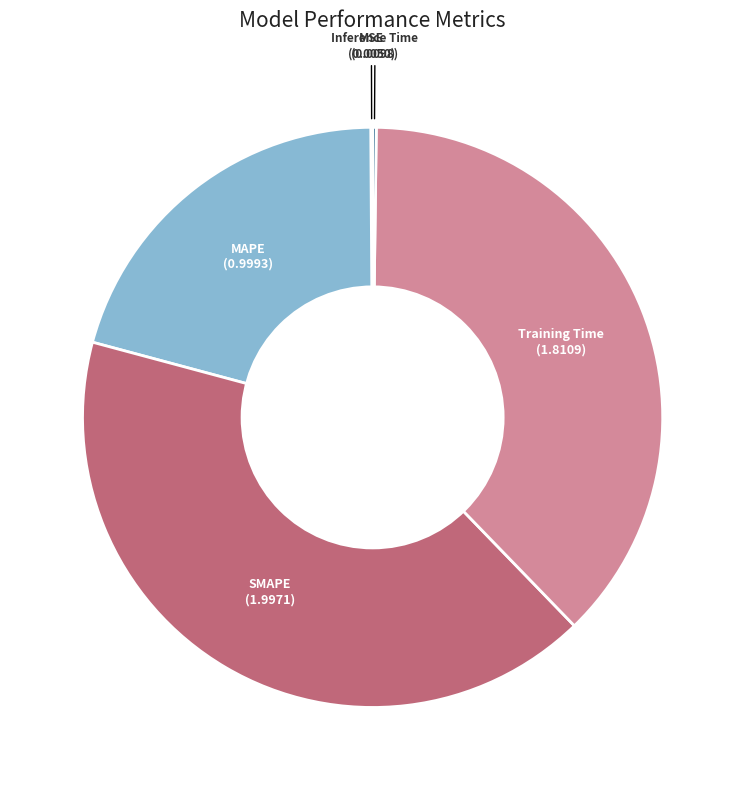

Is there a majority slice in this chart?

No